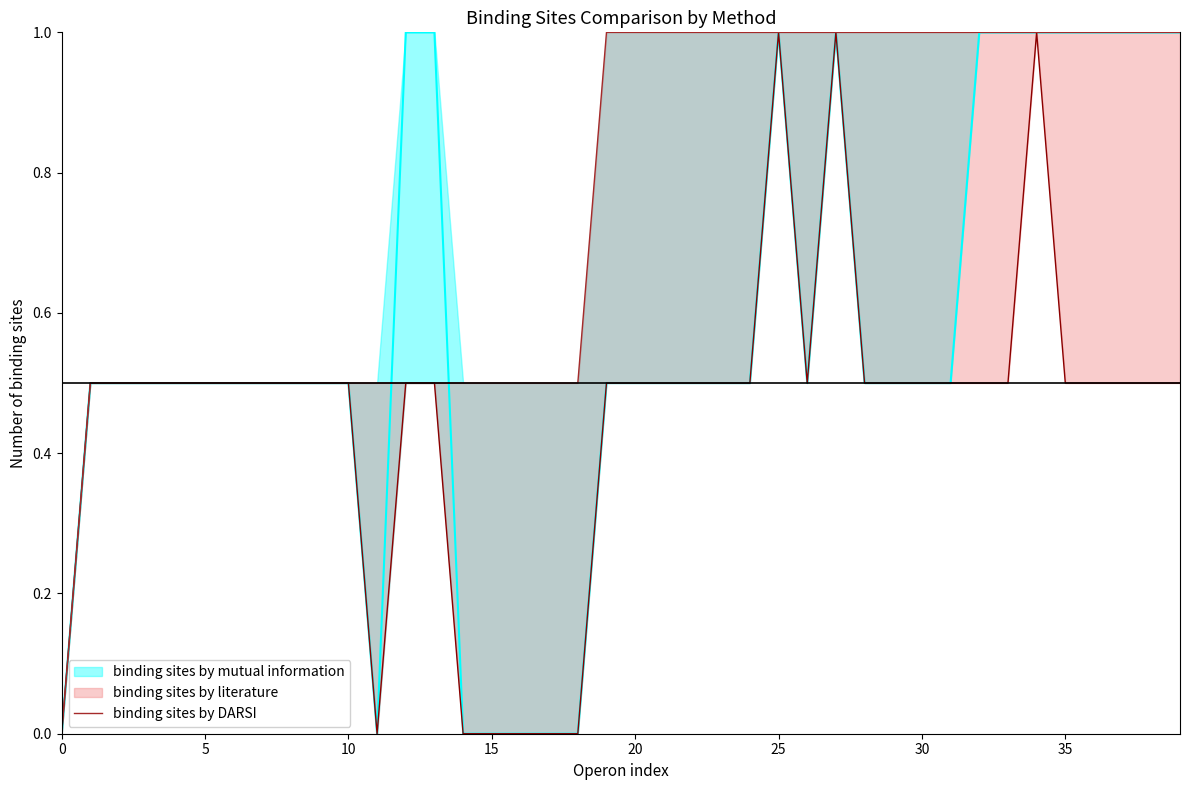

The value at 22 is 1.4. True or false?

False